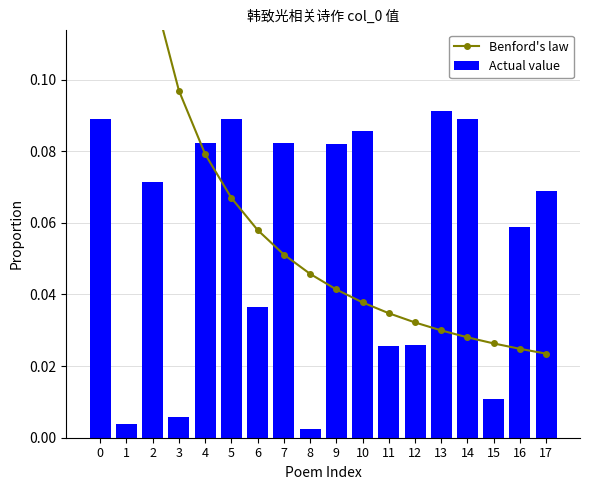

Reading left to right, transcribe all the data shown in this chart.

Benford's law: 0=0.3	1=0.2	2=0.1	3=0.1	4=0.1	5=0.1	6=0.1	7=0.1	8=0.0	9=0.0	10=0.0	11=0.0	12=0.0	13=0.0	14=0.0	15=0.0	16=0.0	17=0.0
Actual value: 0=0.1	1=0.0	2=0.1	3=0.0	4=0.1	5=0.1	6=0.0	7=0.1	8=0.0	9=0.1	10=0.1	11=0.0	12=0.0	13=0.1	14=0.1	15=0.0	16=0.1	17=0.1